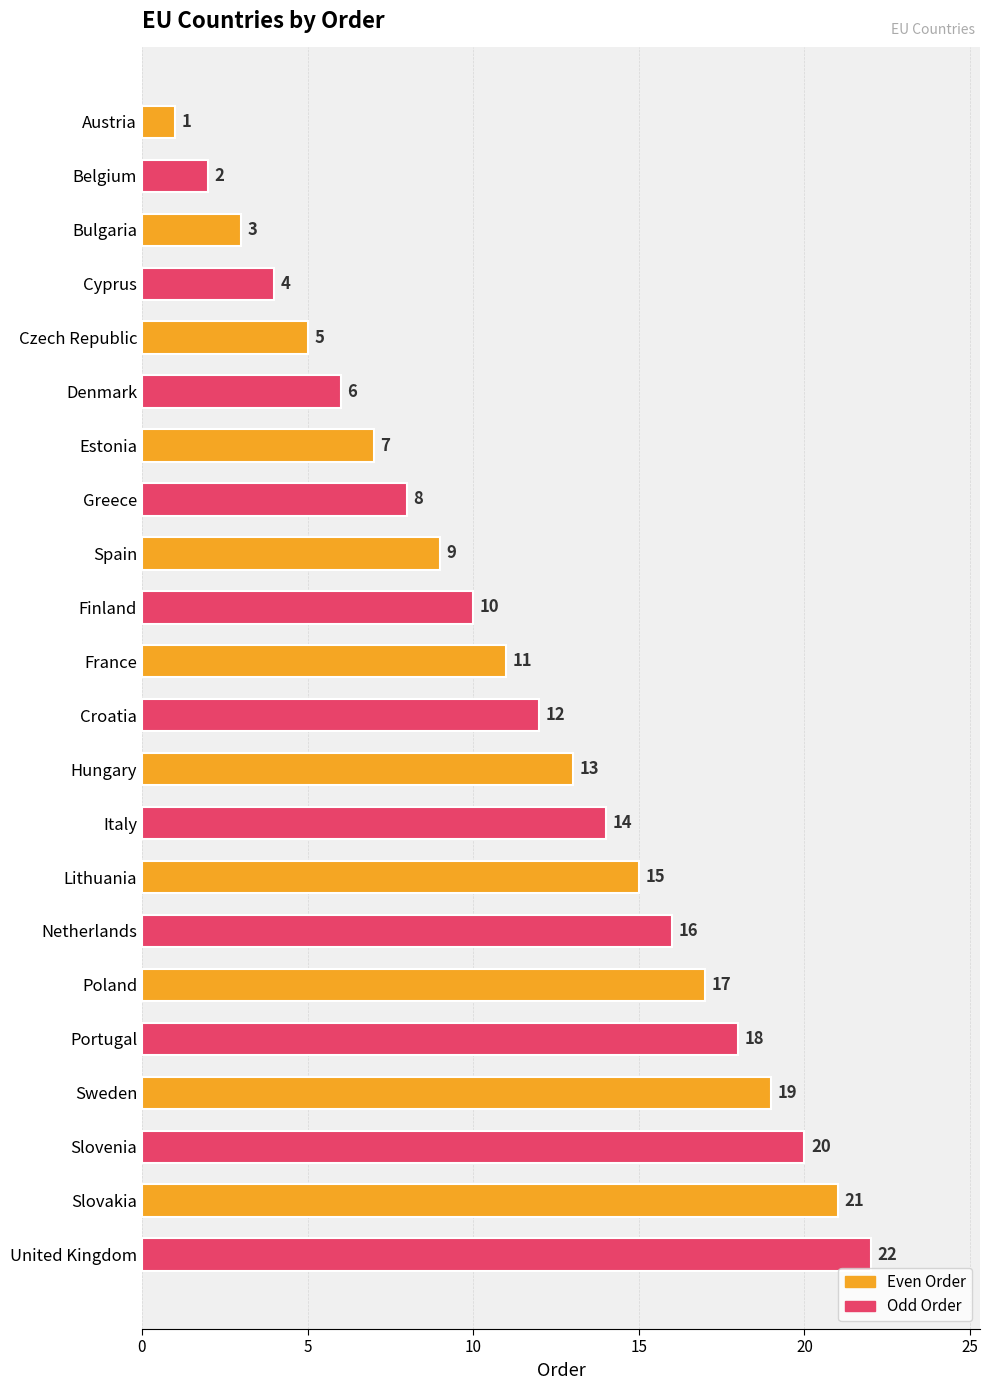

How many bars are there in total?

22